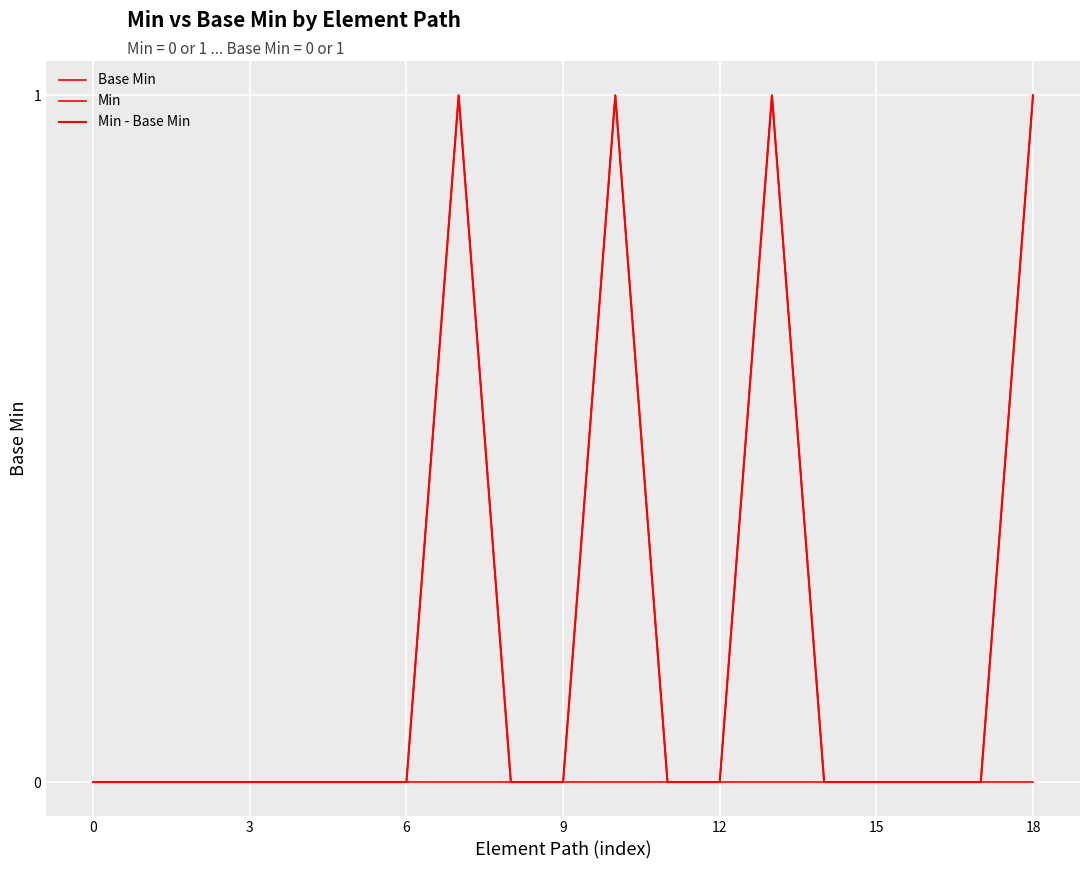

At how many categories does at least one series exceed 0?

4